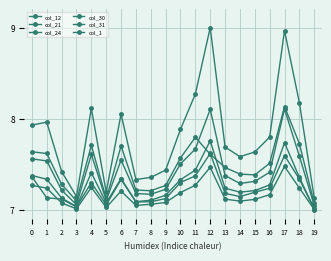

Is this an area chart (filled region under the line)?

No